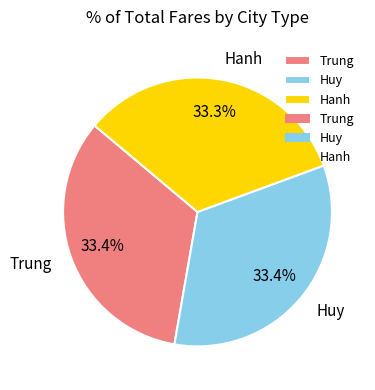

How much of the chart is everything except Huy?

66.6%